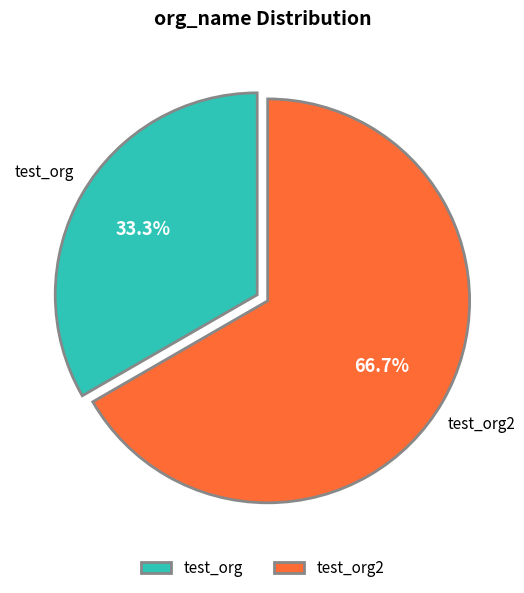

Is it true that test_org is 33% of the pie?

True